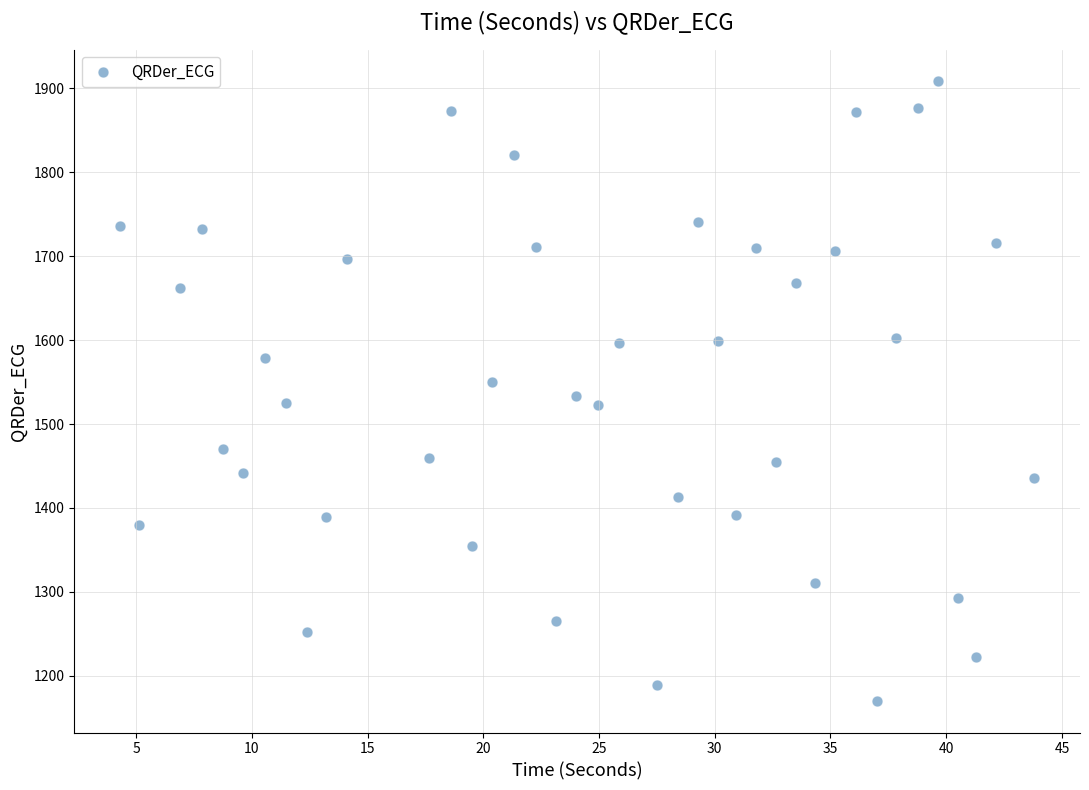

What is the range of X values (max minus min)?

39.5